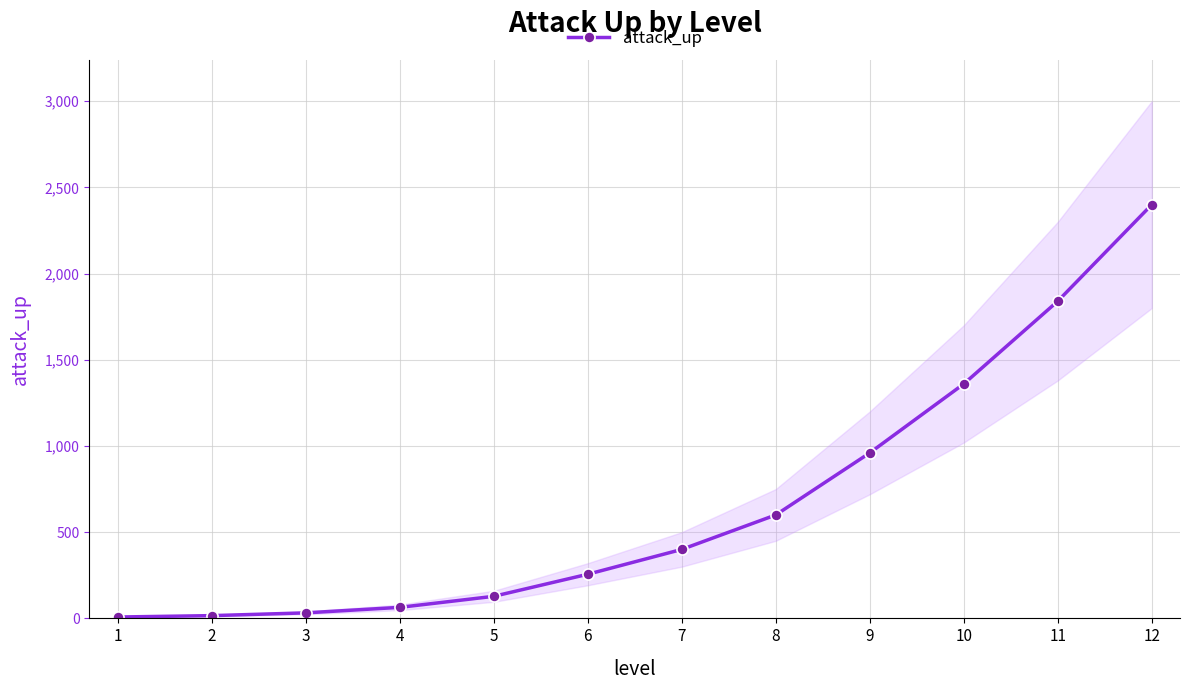

Which has a higher value, 8 or 6?

8